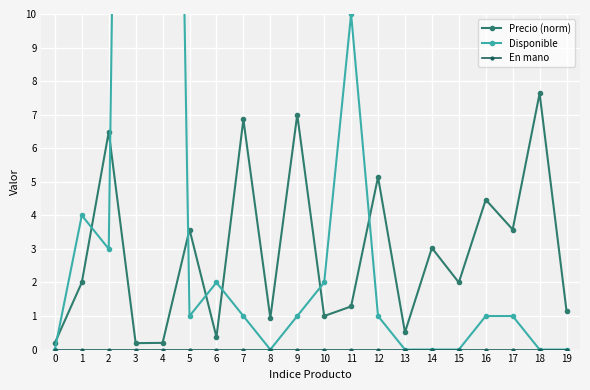

In Precio (norm), how many points are lower than both neighbors (excluding endpoints)?

7